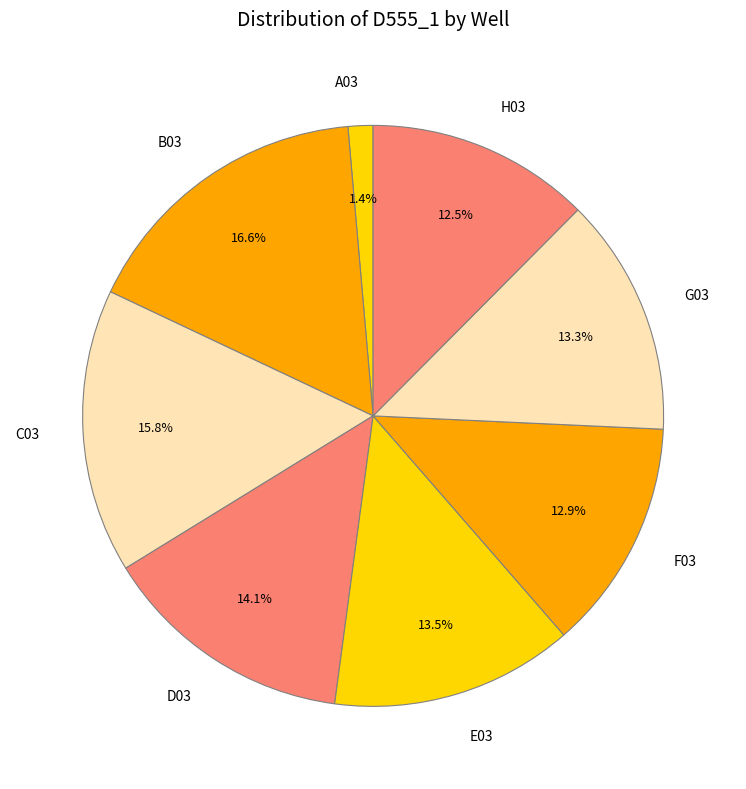

To the nearest percent, what is the difference between the A03 and B03 slice percentages?

15%